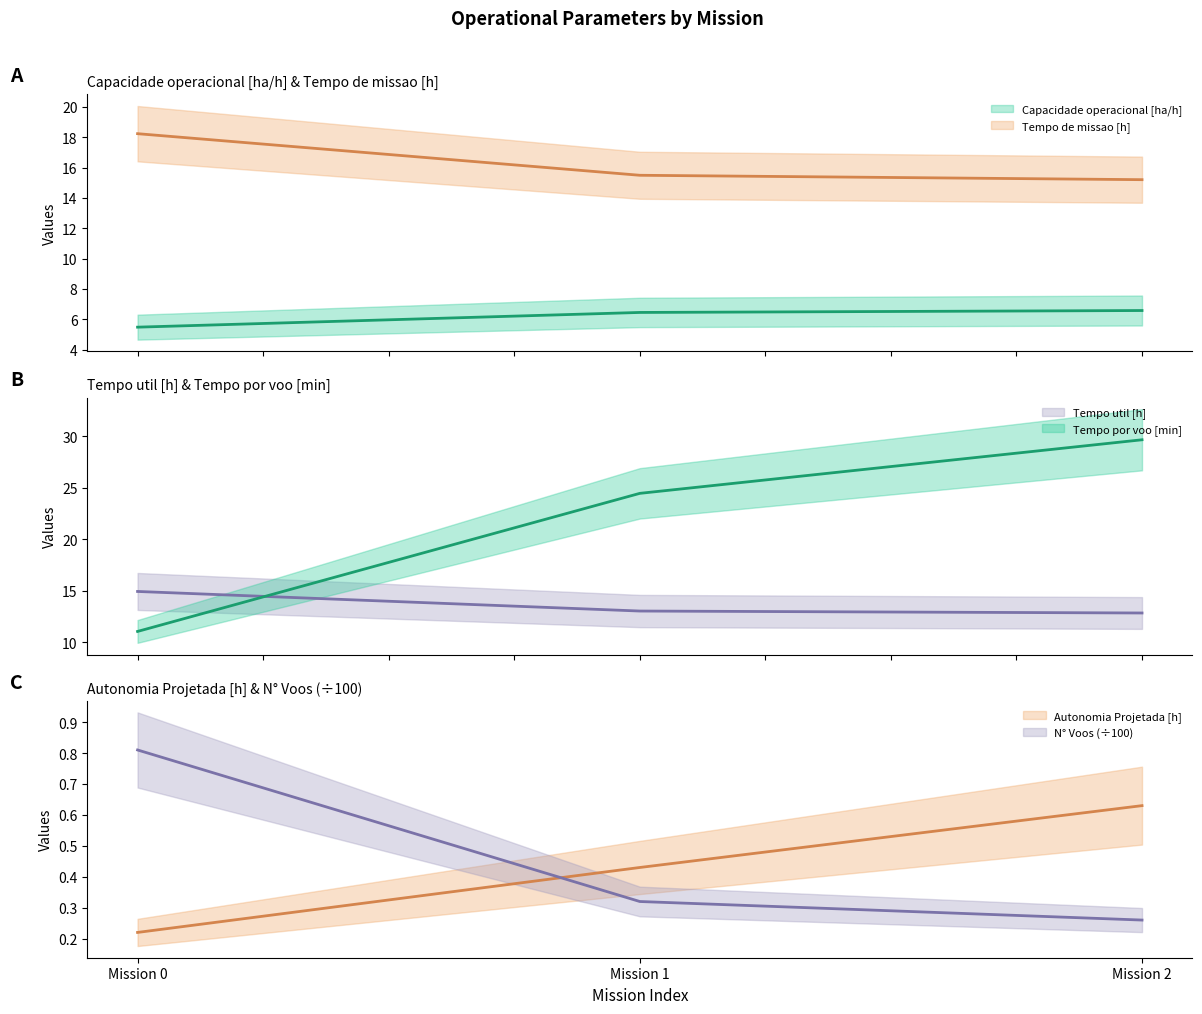

Which label corresponds to the largest value in the chart?

Mission 2